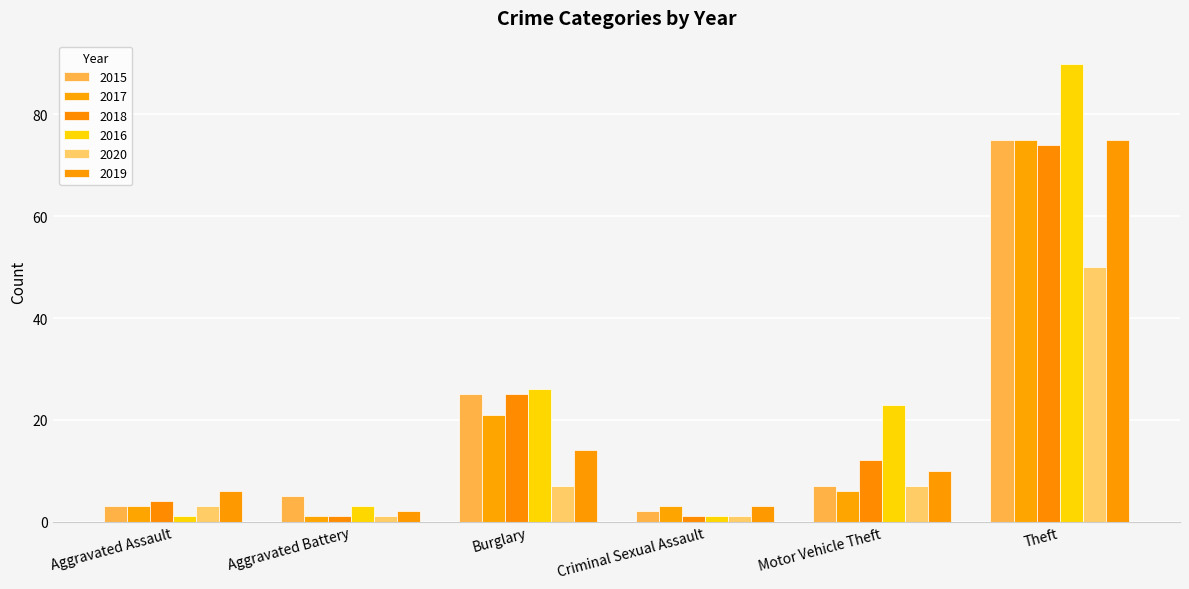

Which series changed the most between Aggravated Assault and Criminal Sexual Assault?

2018